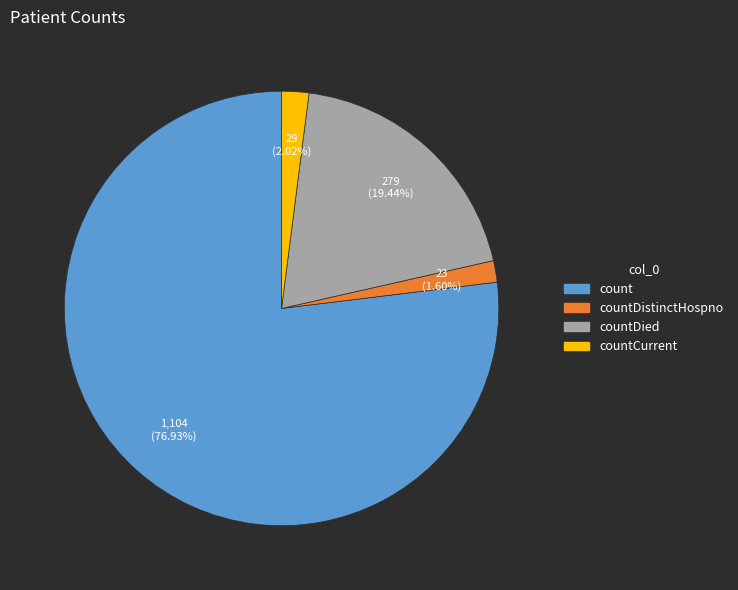

How many segments does this pie chart have?

4